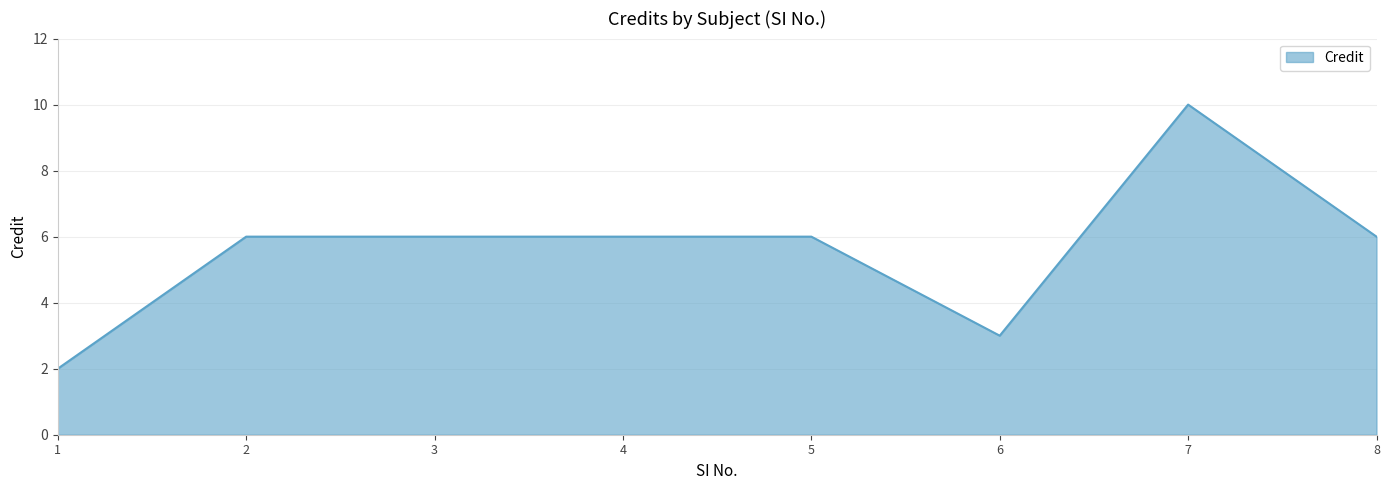

What is the ratio of the value at 1 to the value at 4?

0.3